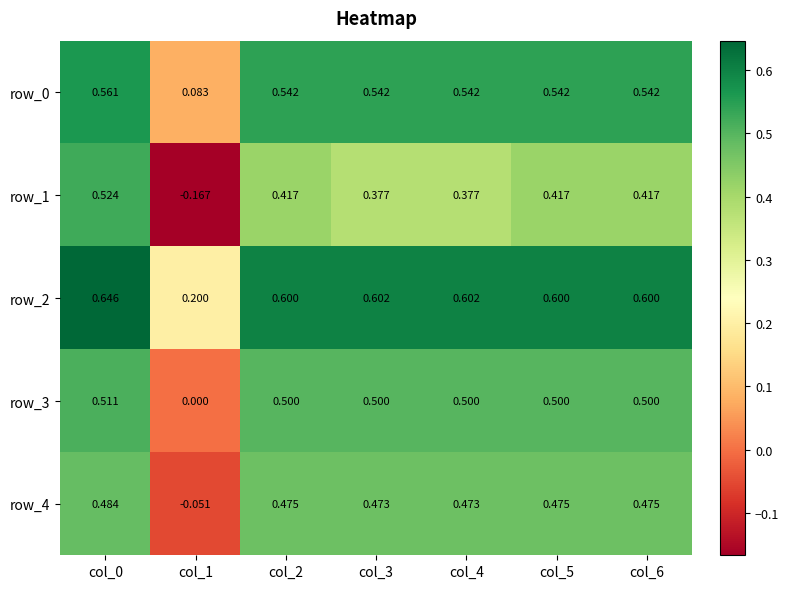

Is it true that row_0 equals 0.9 at col_3?

False